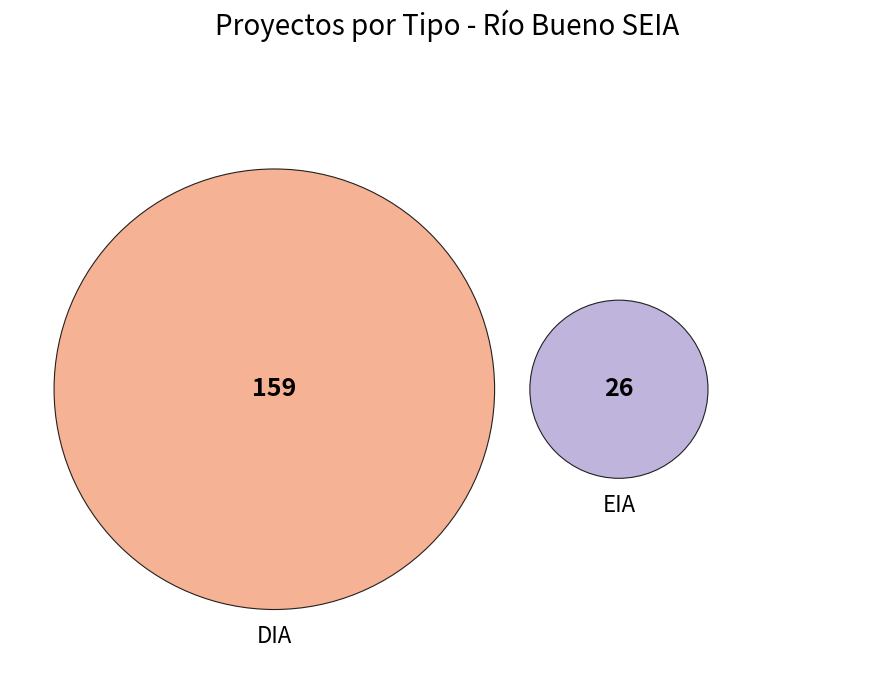

Does any single category account for the majority?

Yes